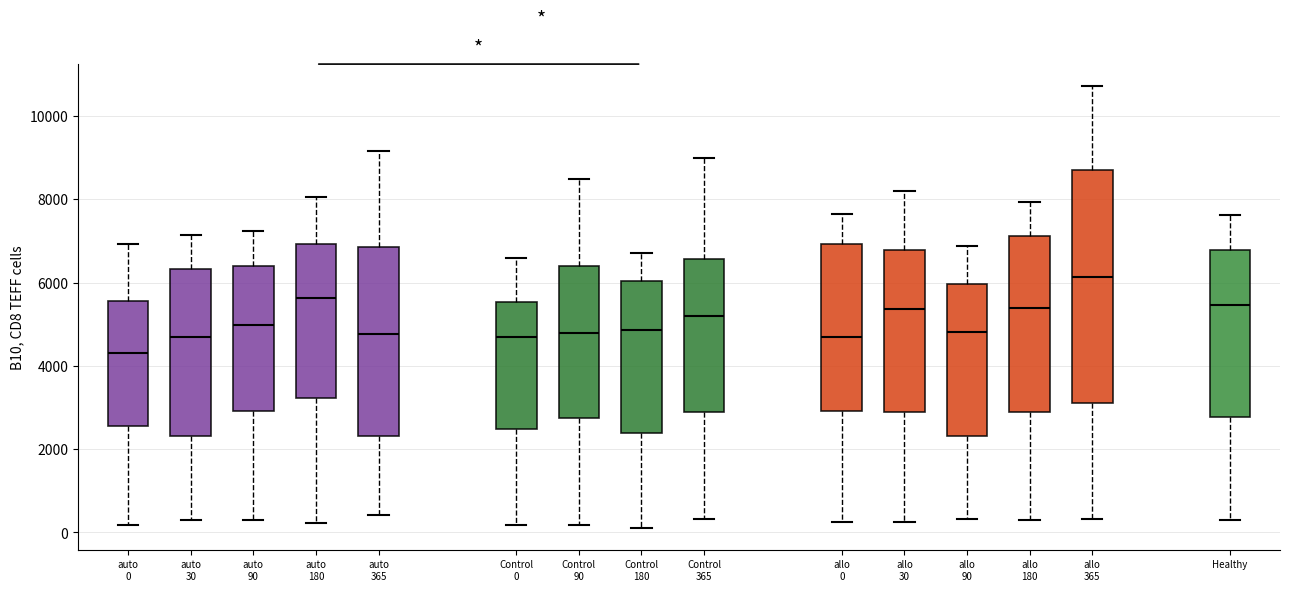

Which box is the tallest, from its lower edge to its upper edge?

allo 365